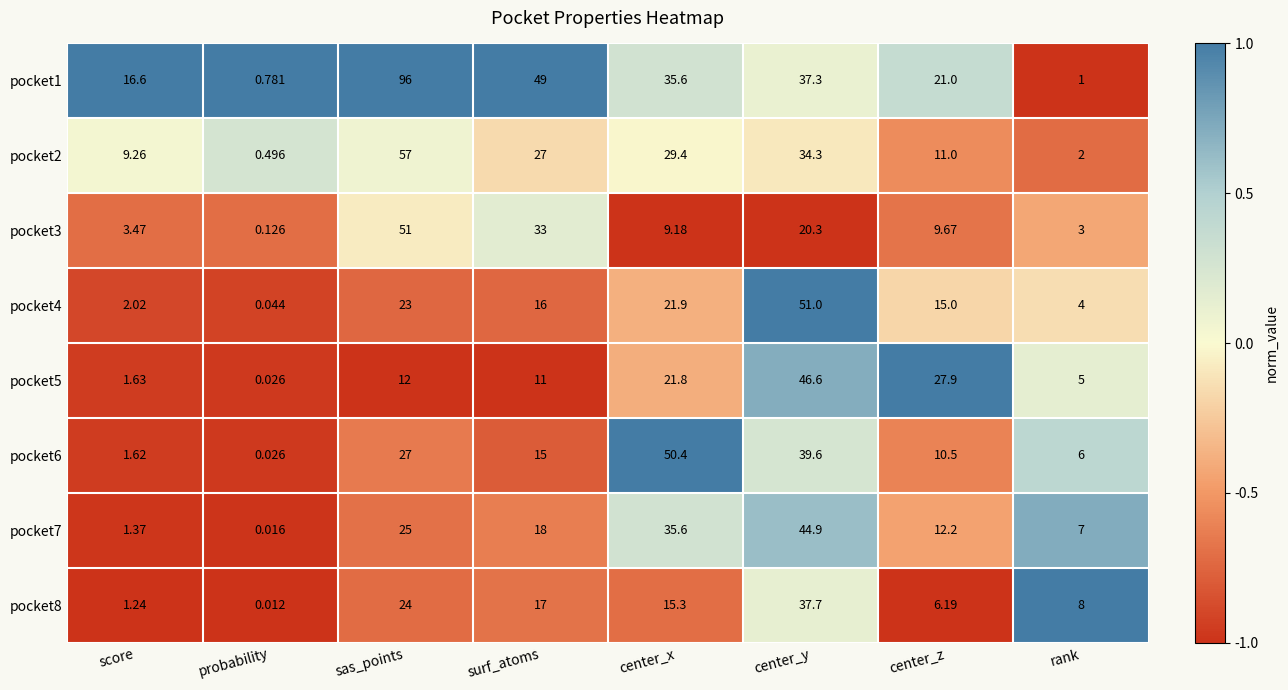

Is the value of pocket1 at center_x greater than the value of pocket8 at center_z?

Yes